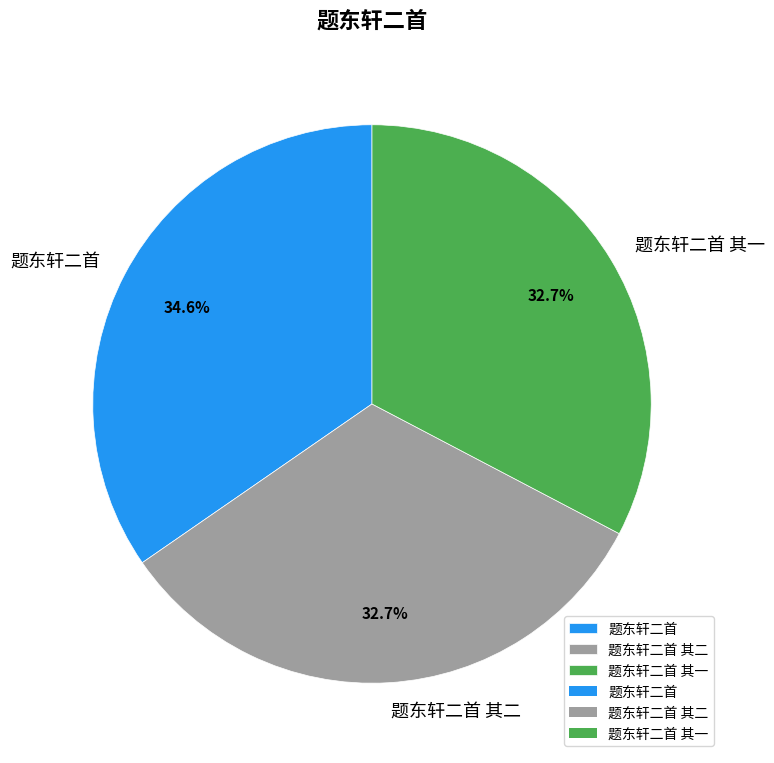

Approximately how many times larger is the value at 题东轩二首 其二 compared to 题东轩二首 其一?

1.0